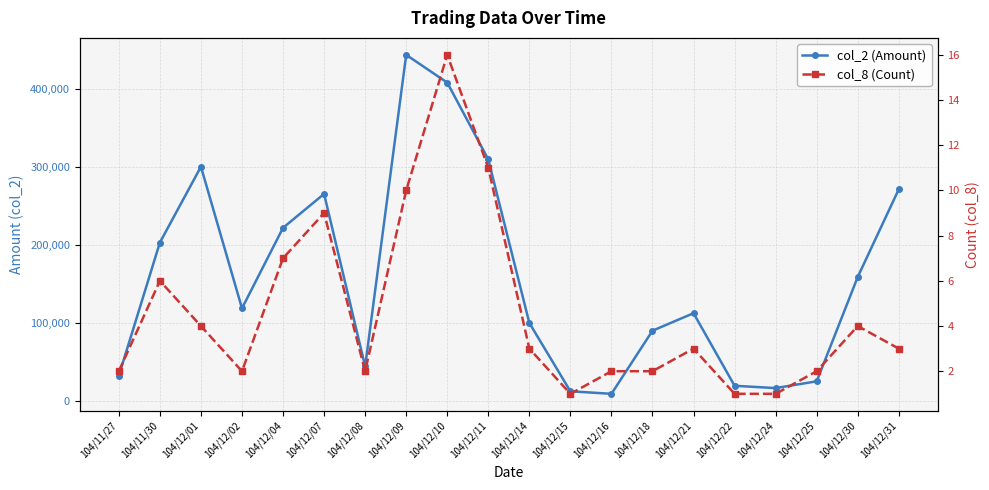

At 104/12/04, list the series in order from largest to smallest.

col_2 (Amount), col_8 (Count)